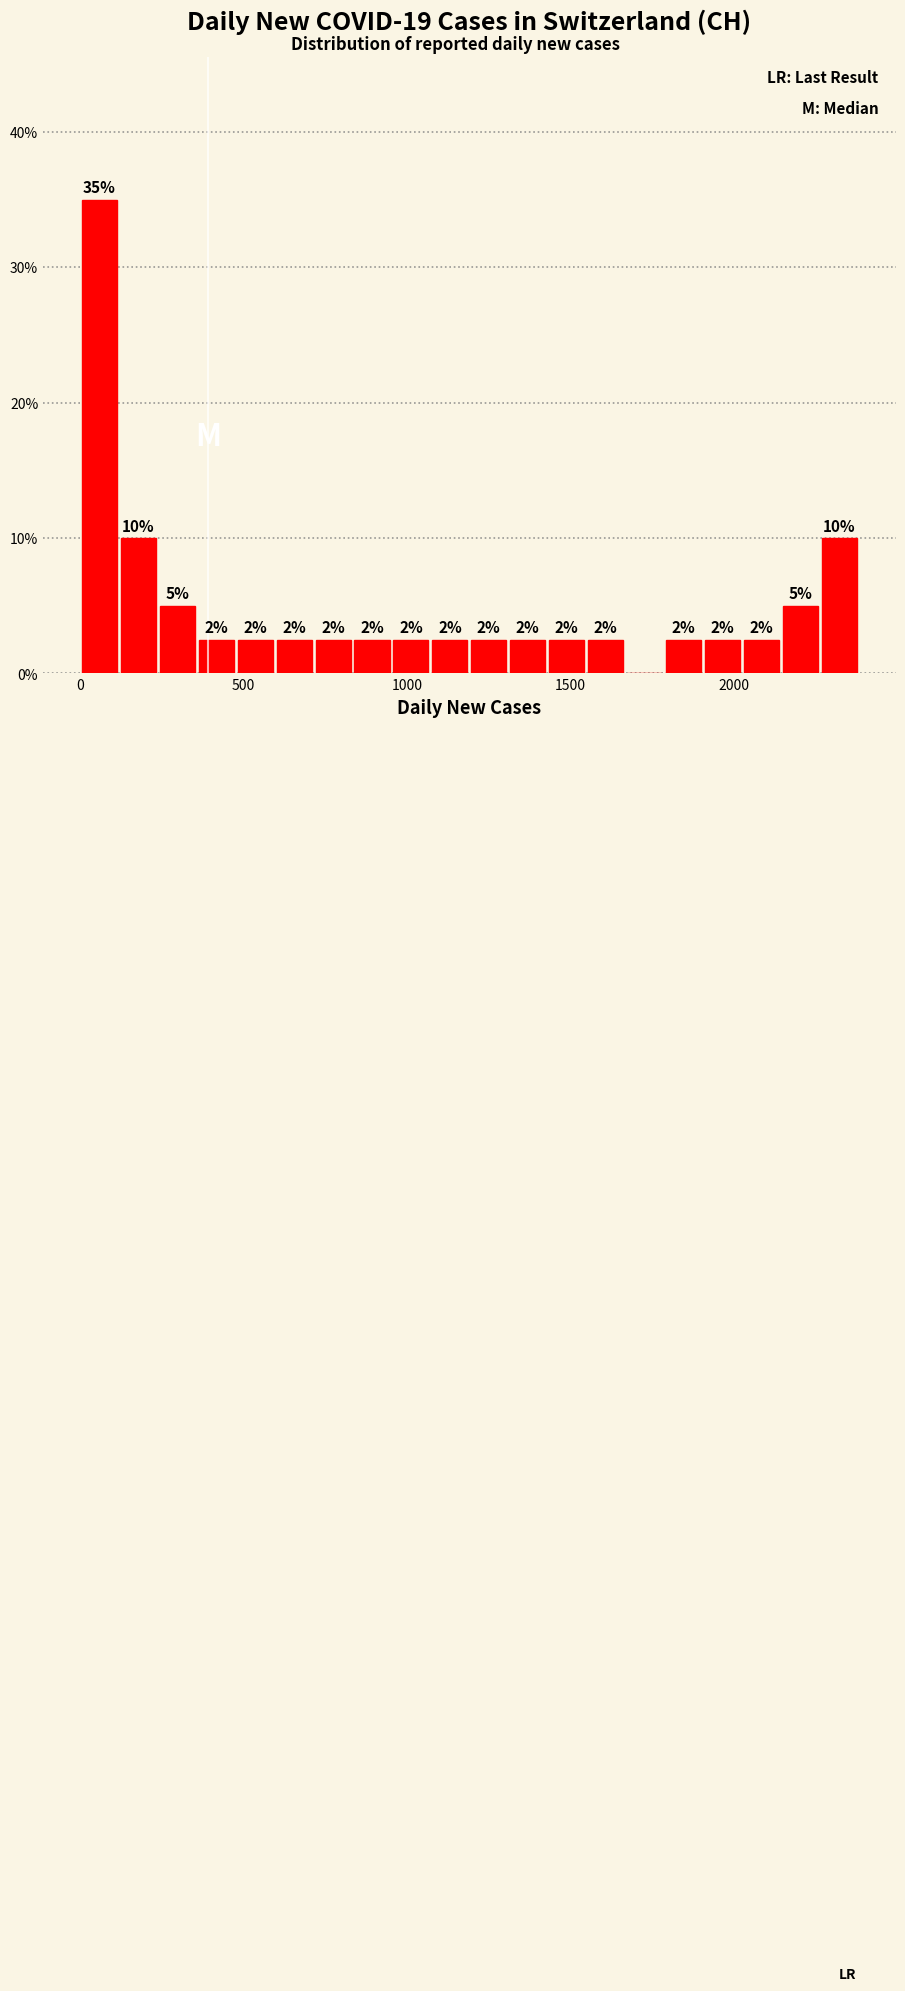

Around what value on the x-axis is the tallest bar? Give the approximate position of its centre, as read against the axis.

50